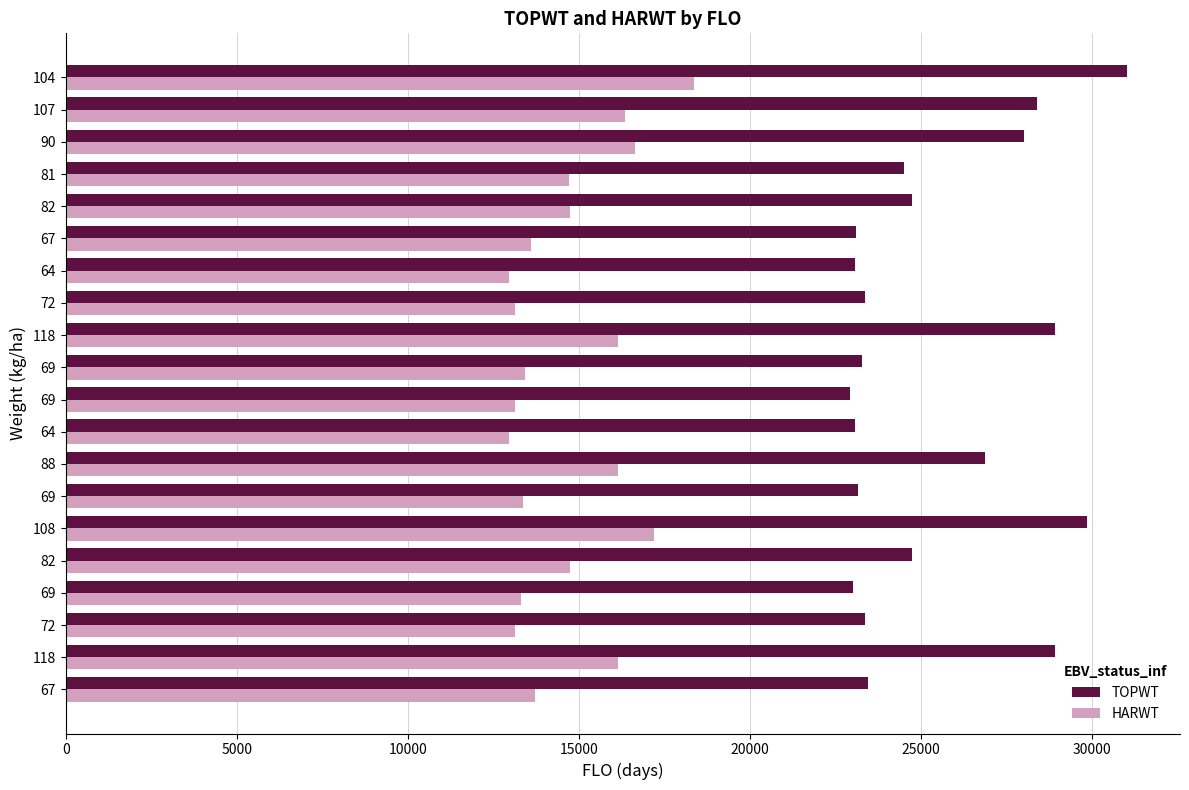

Which category has the highest value in the HARWT series?

104